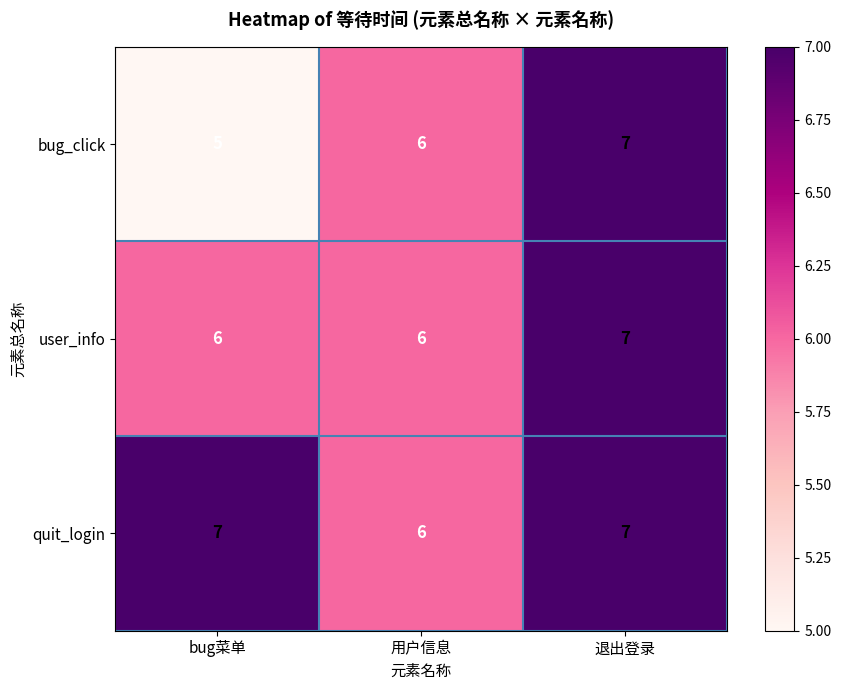

What is the sum of all user_info values?

19